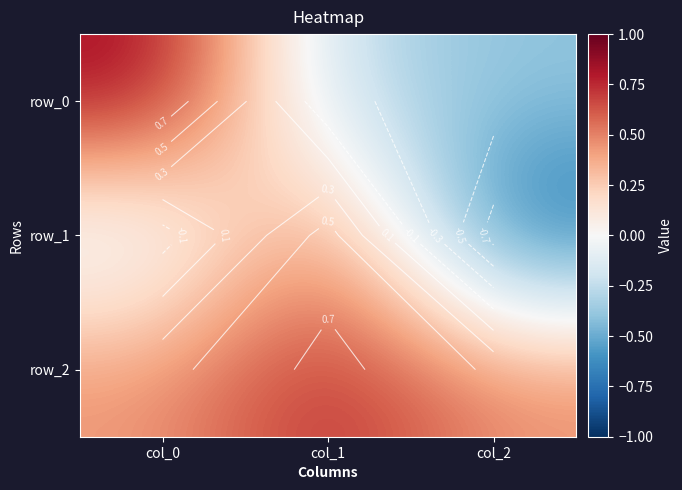

At col_0, list the series in order from smallest to largest.

row_1, row_2, row_0